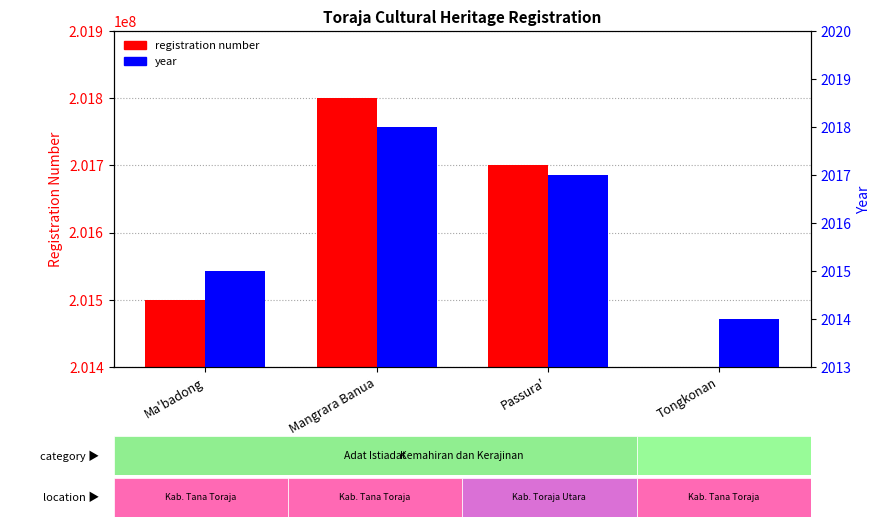

Rank the series by their average value, from lowest to highest.

year, registration number